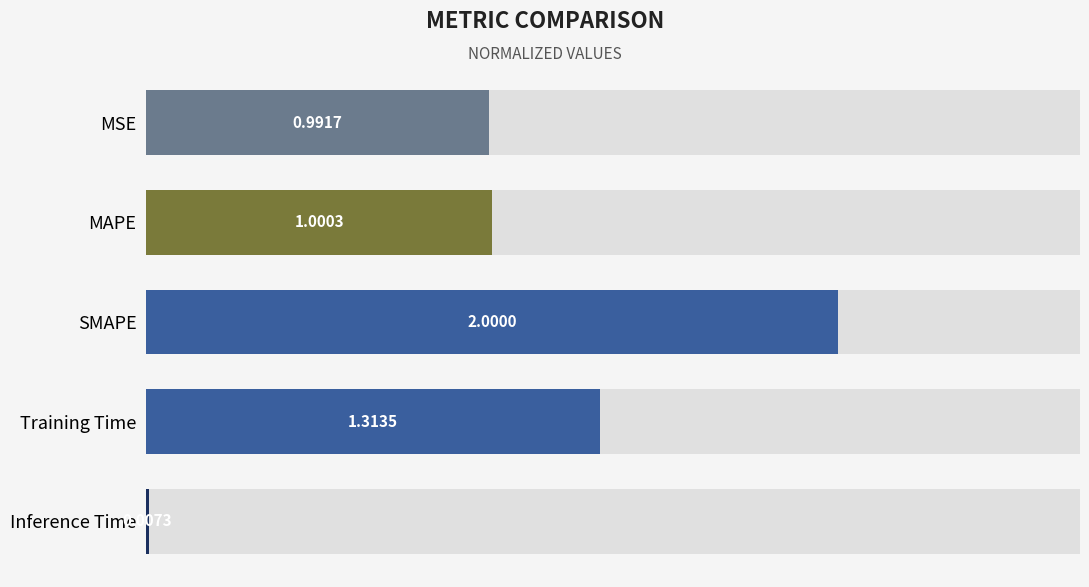

How many bars are there in total?

5